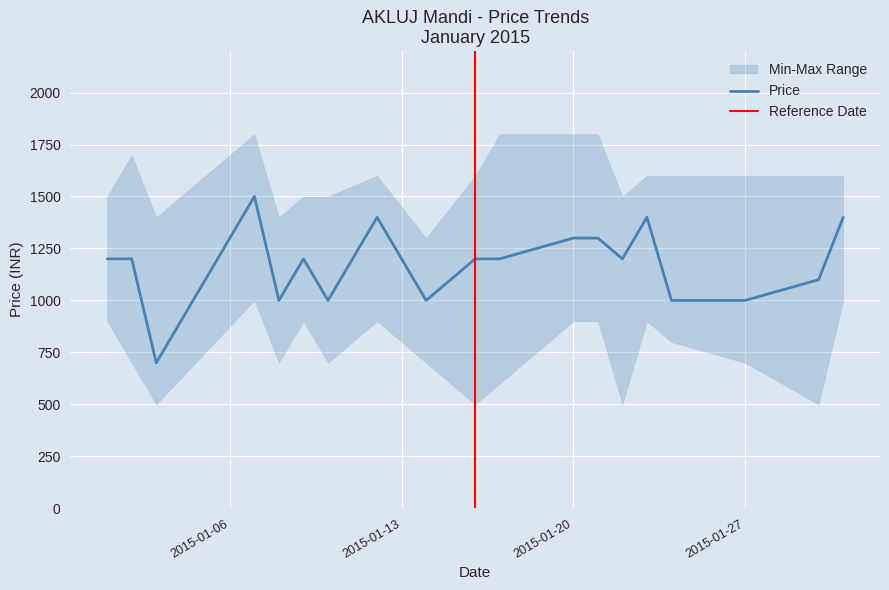

At which category is the sum across all series the highest?

07/01/2015